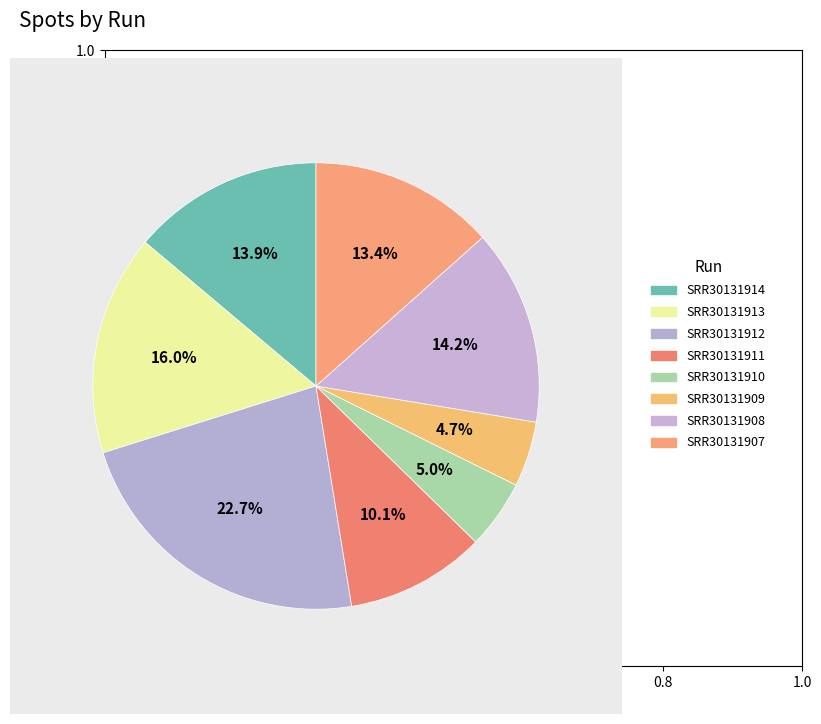

How many segments does this pie chart have?

8